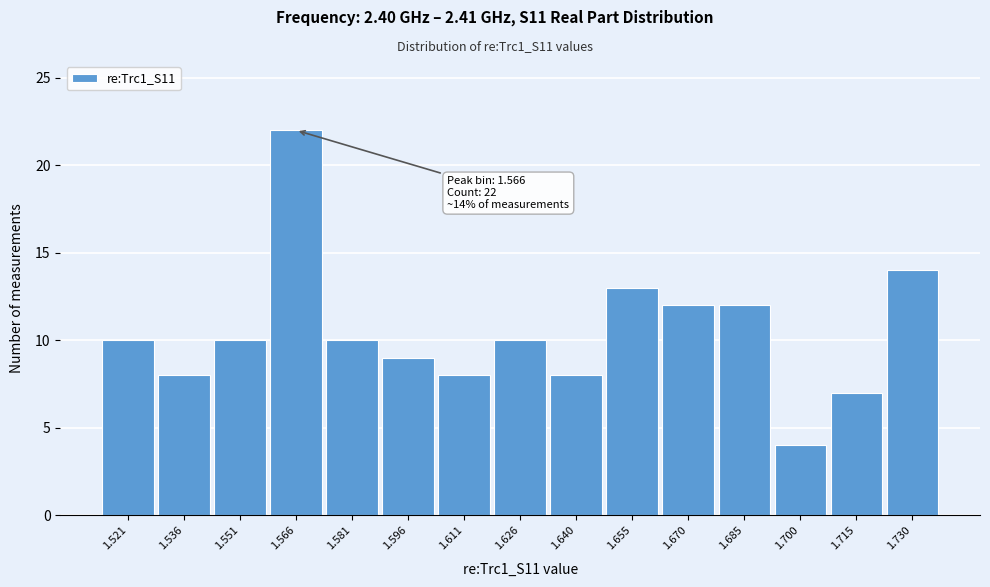

Over which range of the x-axis is the bar tallest?

1.558 to 1.574